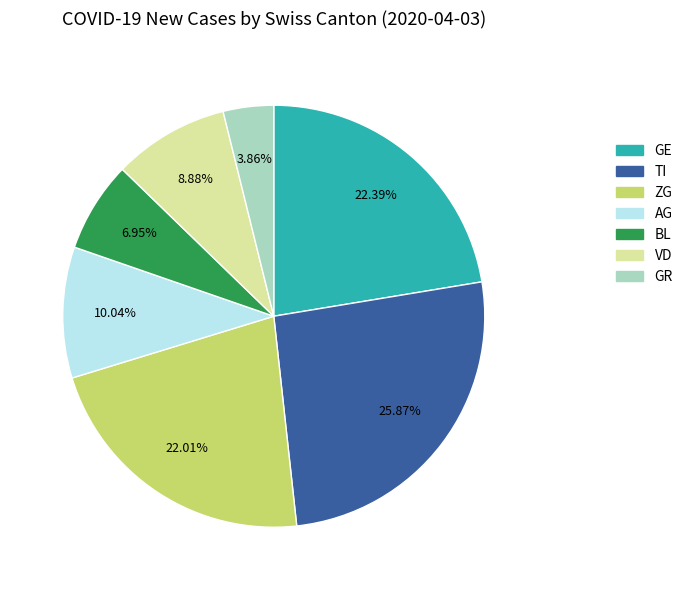

Is there a majority slice in this chart?

No